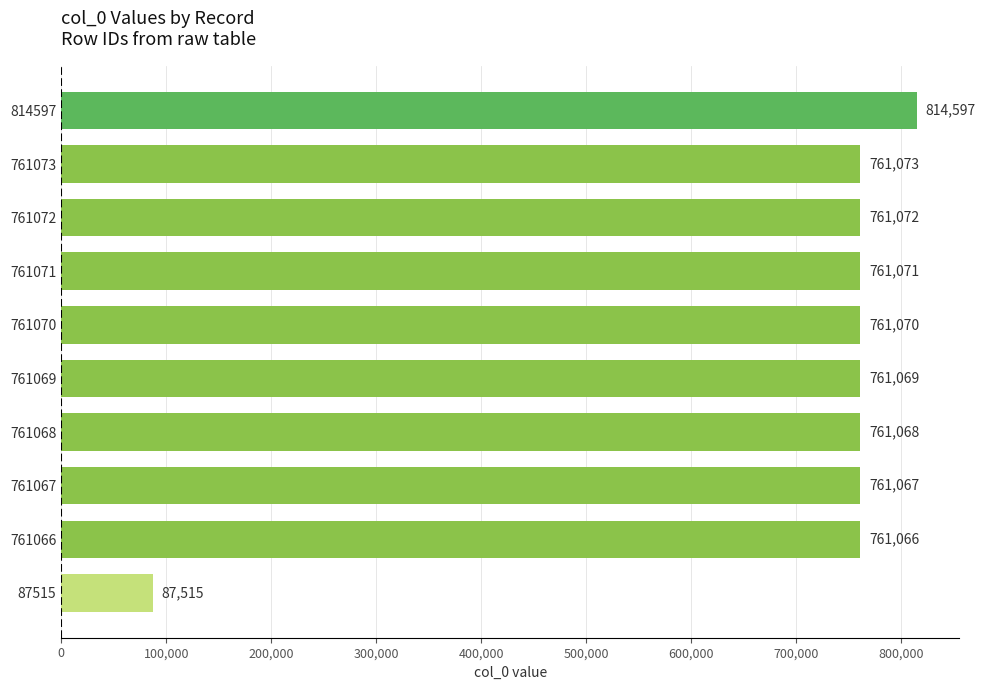

What is the change in value from 761072 to 761073?

+1